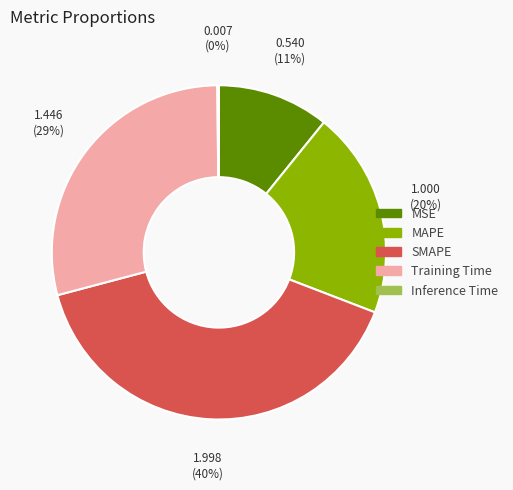

Is it true that MSE is 11% of the pie?

True